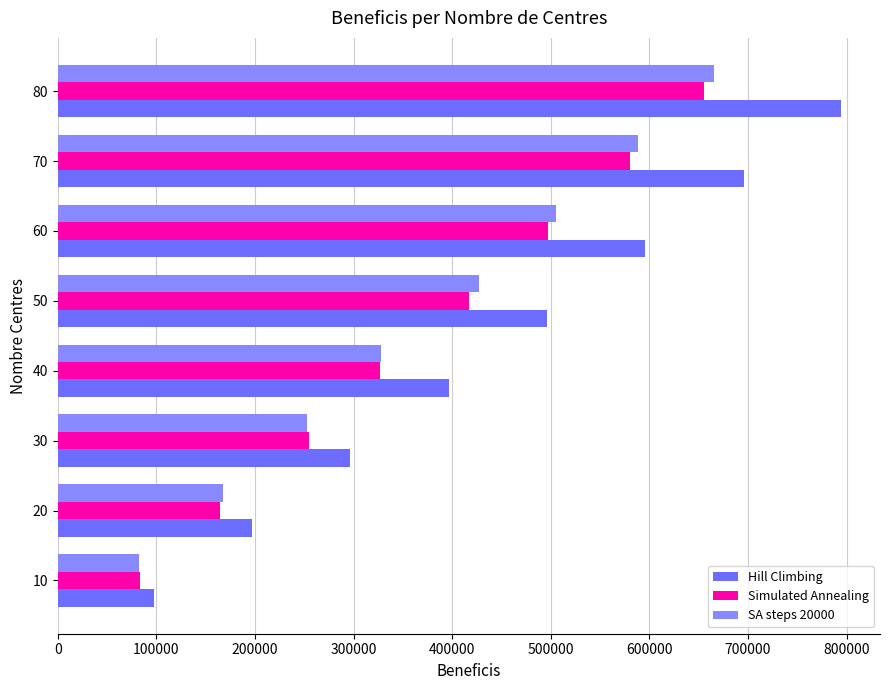

What is the highest value of the SA steps 20000 series?

665466